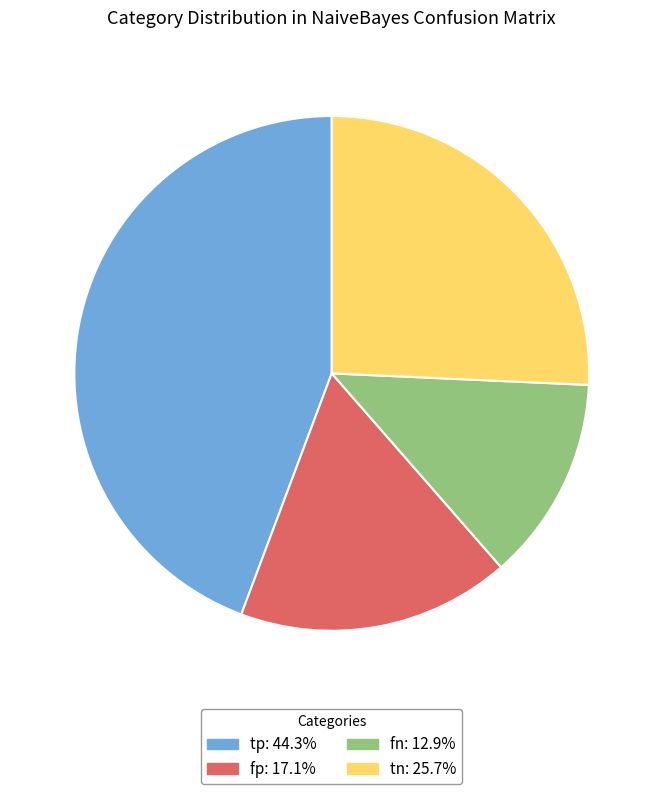

Which category has the smallest portion of the pie?

fn